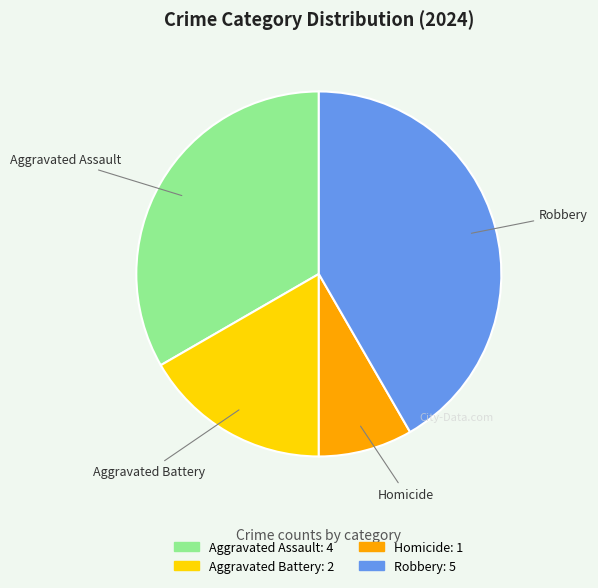

Which slice is the largest?

Robbery